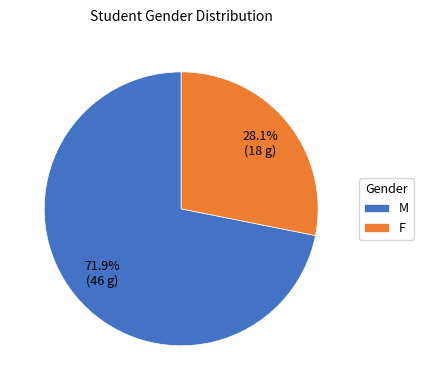

Which slice is the smallest?

F